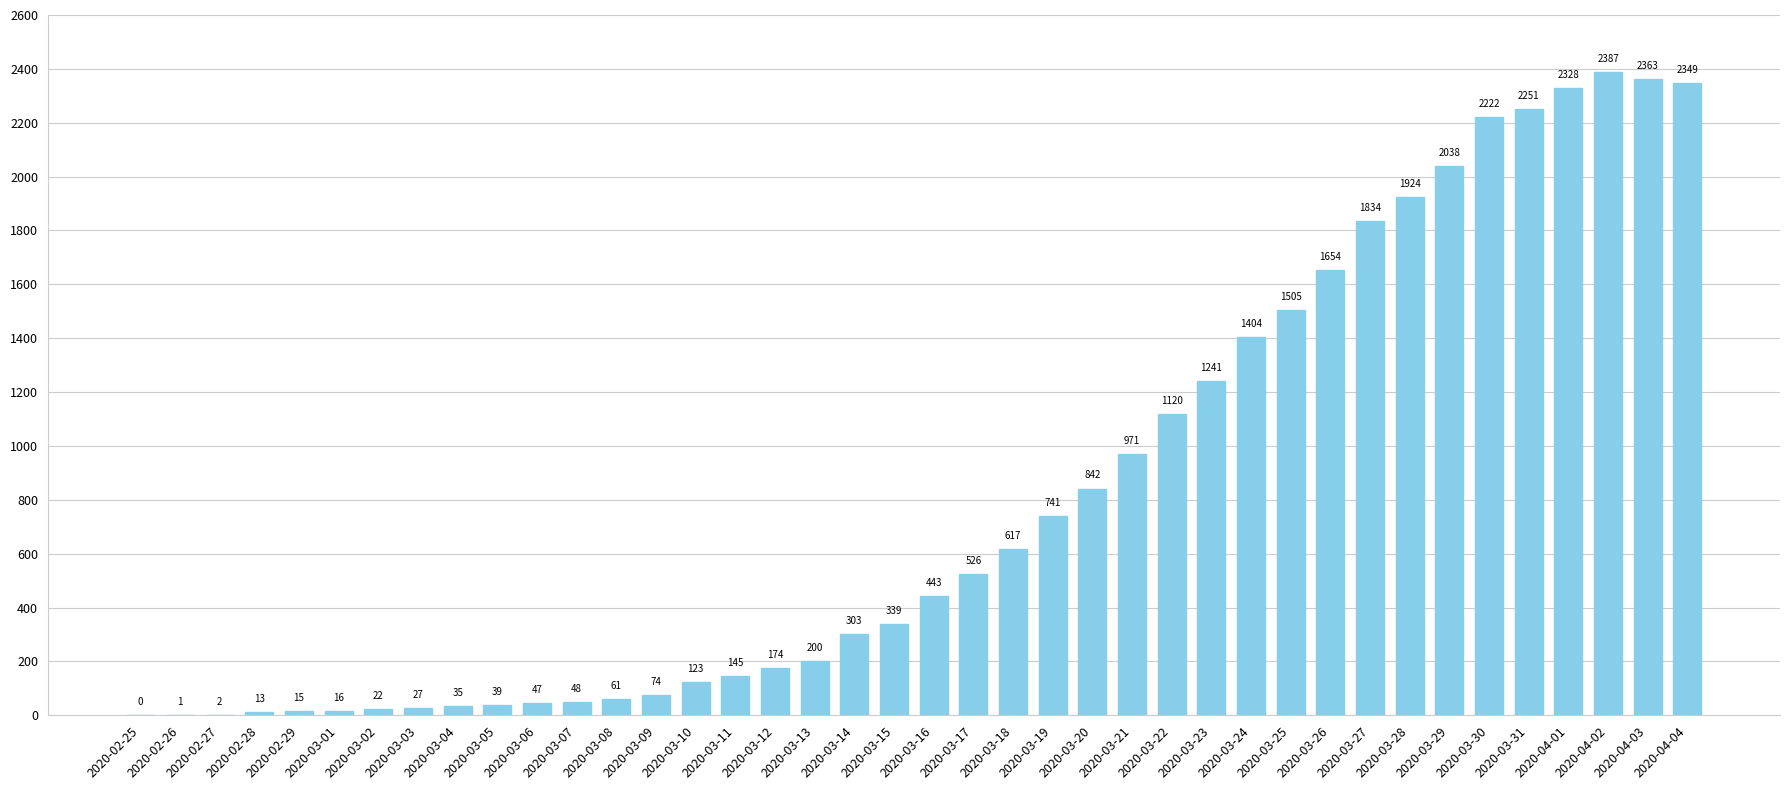

Reading left to right, transcribe all the data shown in this chart.

0	1	2	13	15	16	22	27	35	39	47	48	61	74	123	145	174	200	303	339	443	526	617	741	842	971	1120	1241	1404	1505	1654	1834	1924	2038	2222	2251	2328	2387	2363	2349